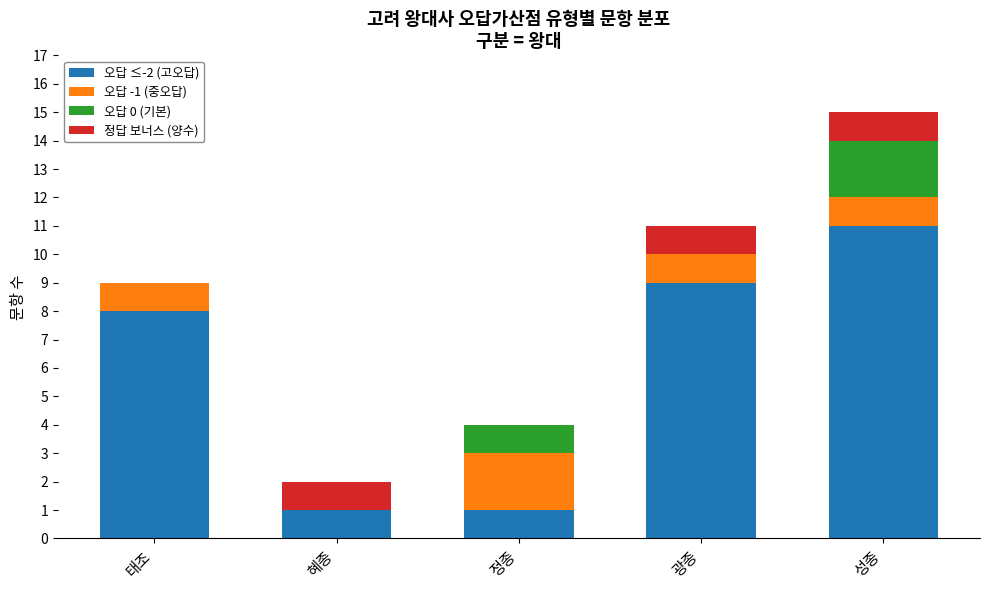

What is the maximum value for 오답 ≤-2 (고오답)?

11